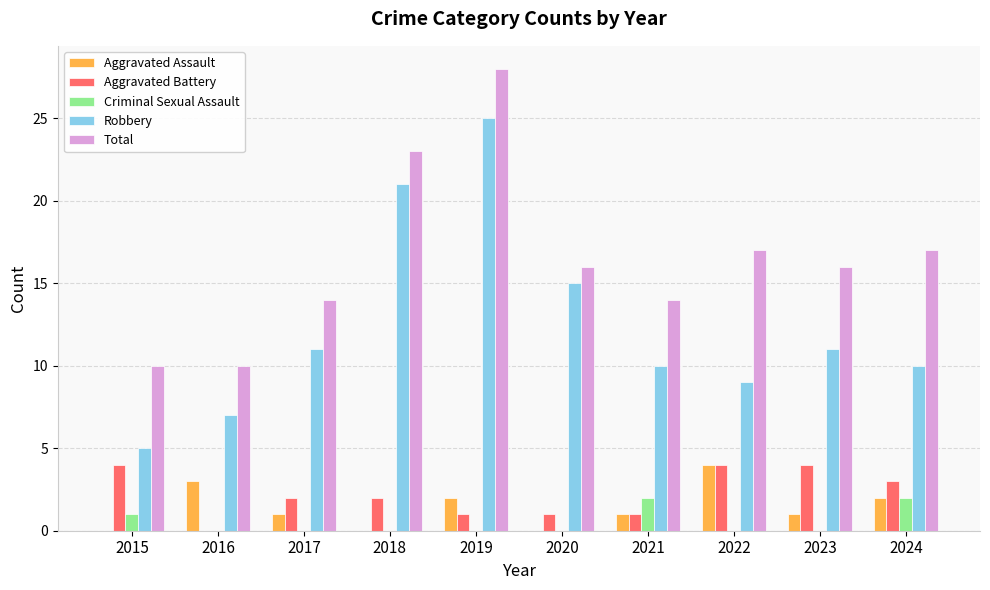

At which category is the sum across all series the highest?

2019